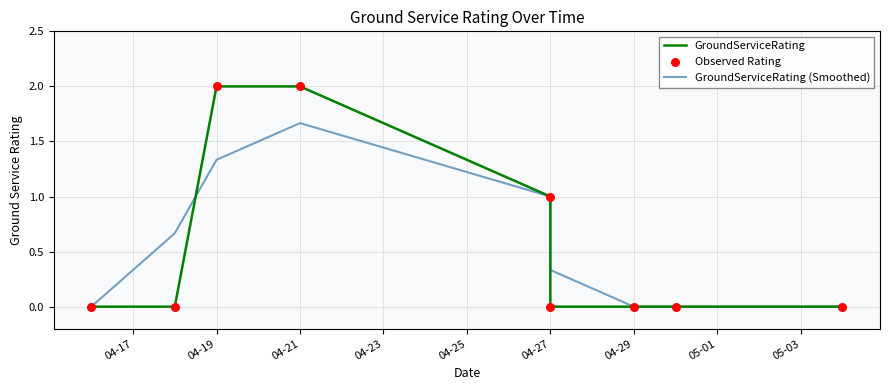

Which series contains the lowest Y value?

GroundServiceRating